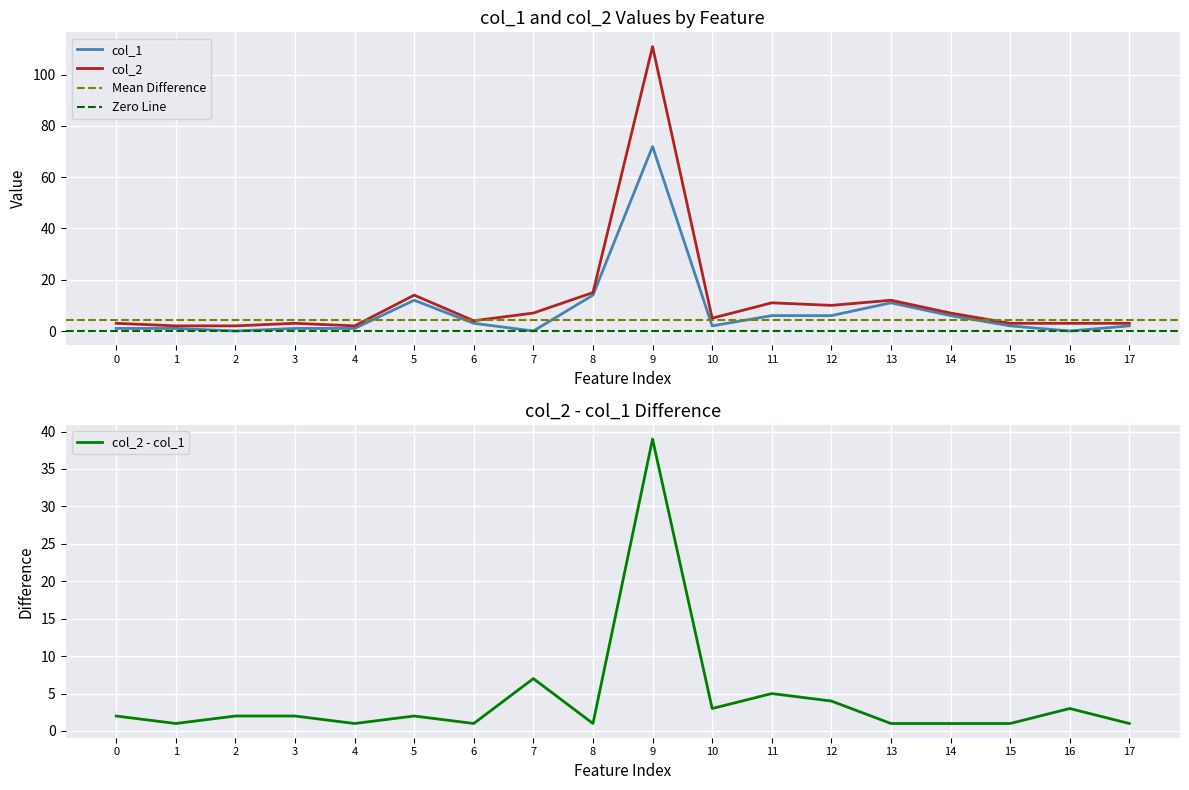

What is the highest value of the col_1 series?

72